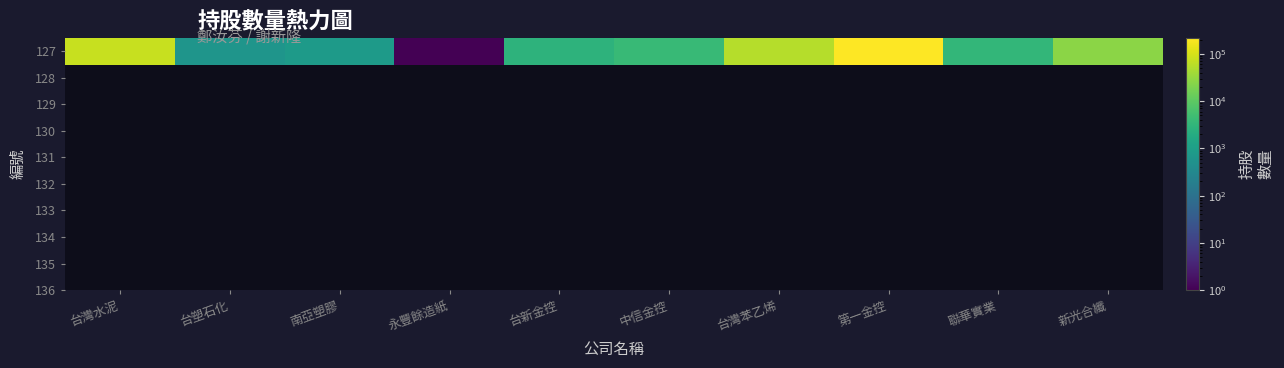

List the labels in order of value, smallest first.

永豐餘造紙, 台塑石化, 南亞塑膠, 台新金控, 聯華實業, 中信金控, 新光合纖, 台灣苯乙烯, 台灣水泥, 第一金控